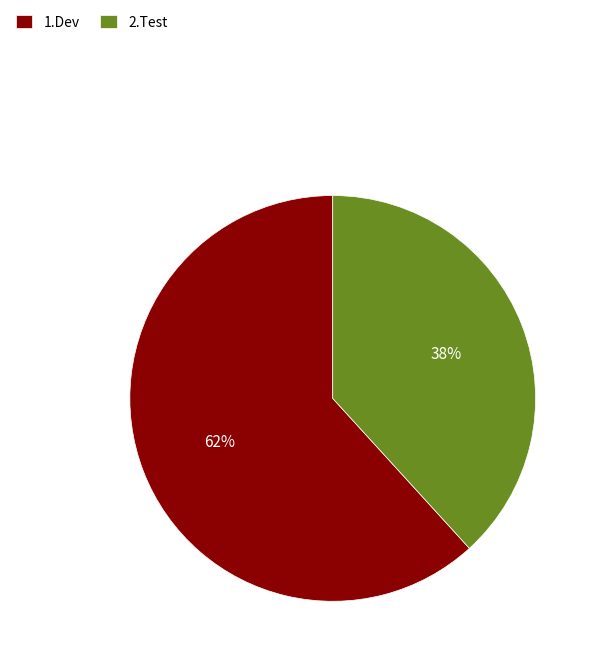

Rank the categories by value from lowest to highest.

2.Test, 1.Dev